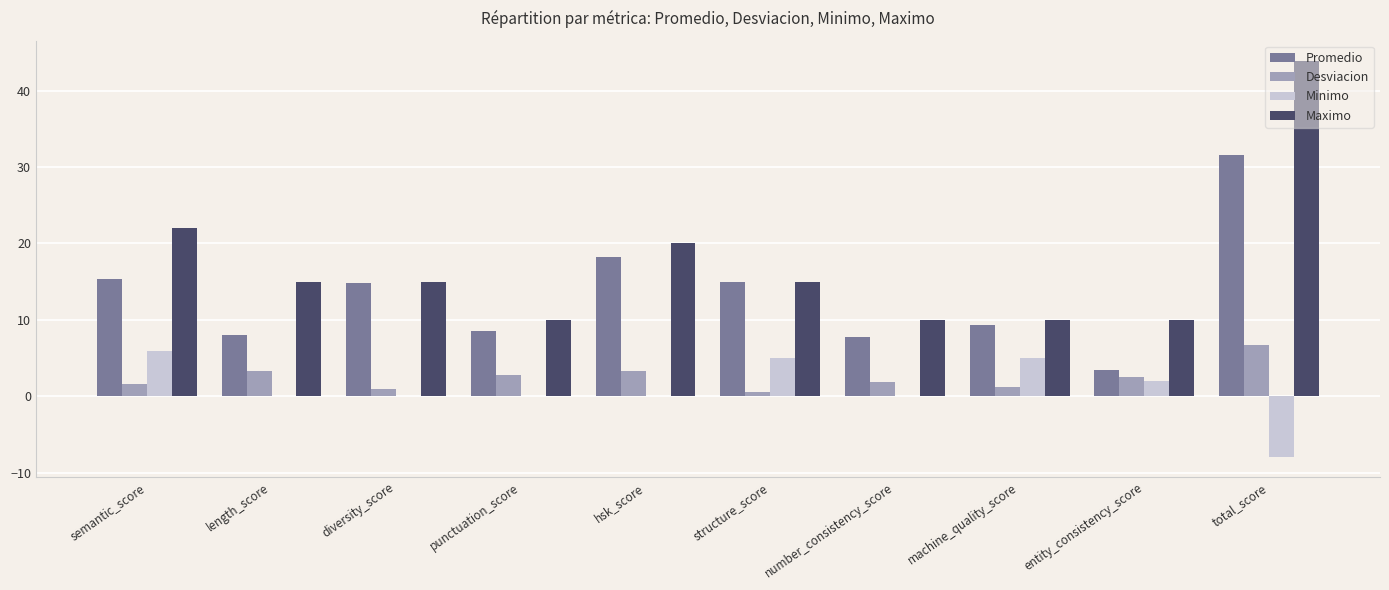

What is the average value of the Maximo series?

17.1